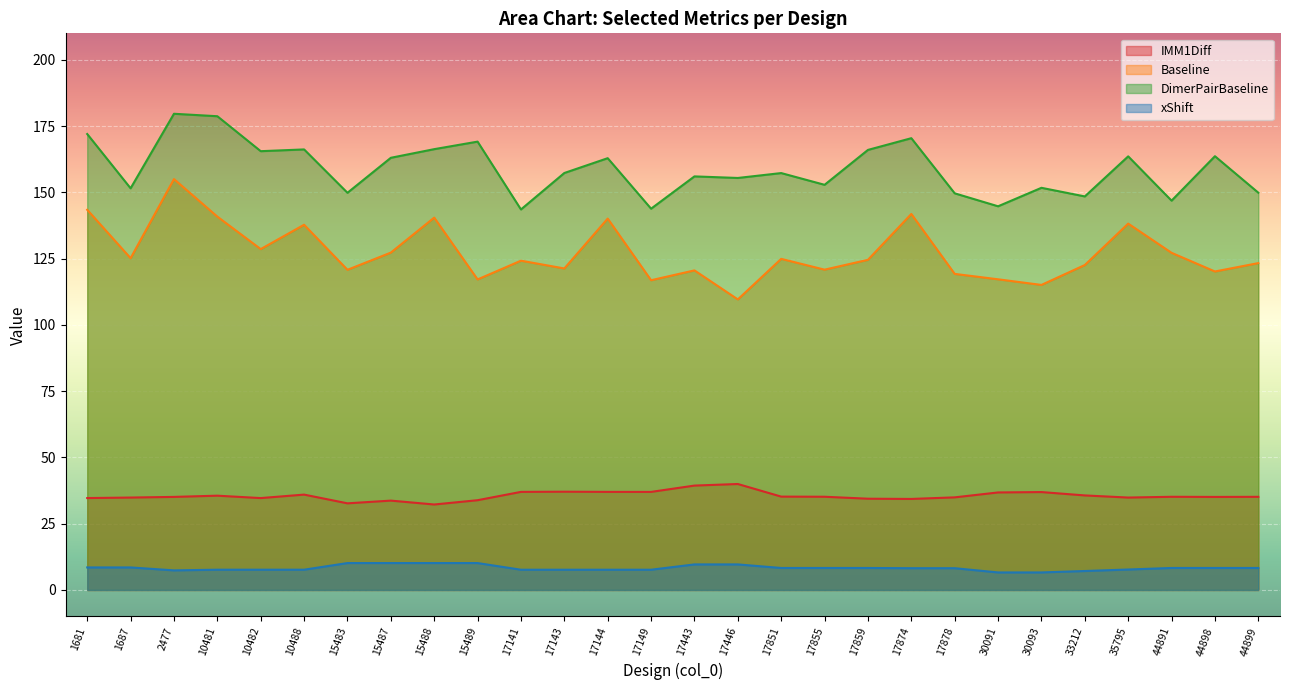

How many values in the IMM1Diff series exceed 35?

17